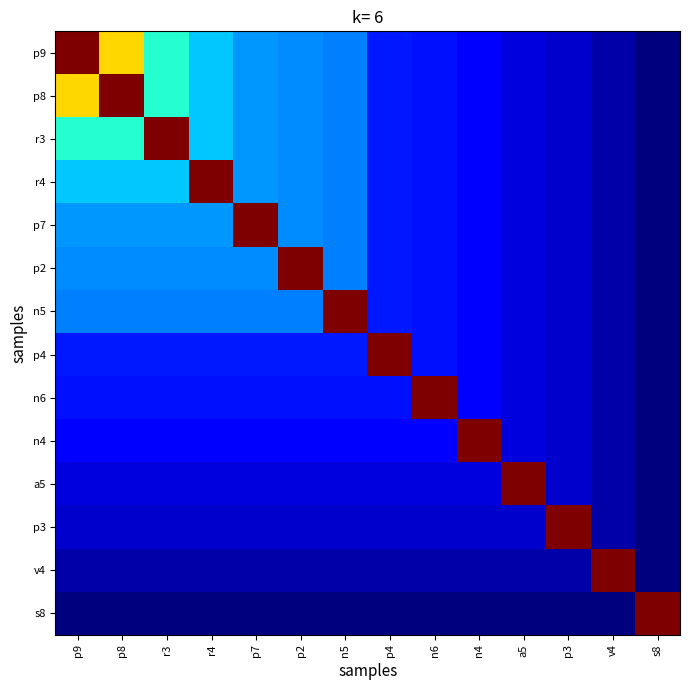

Which series has the largest total across all categories?

p9